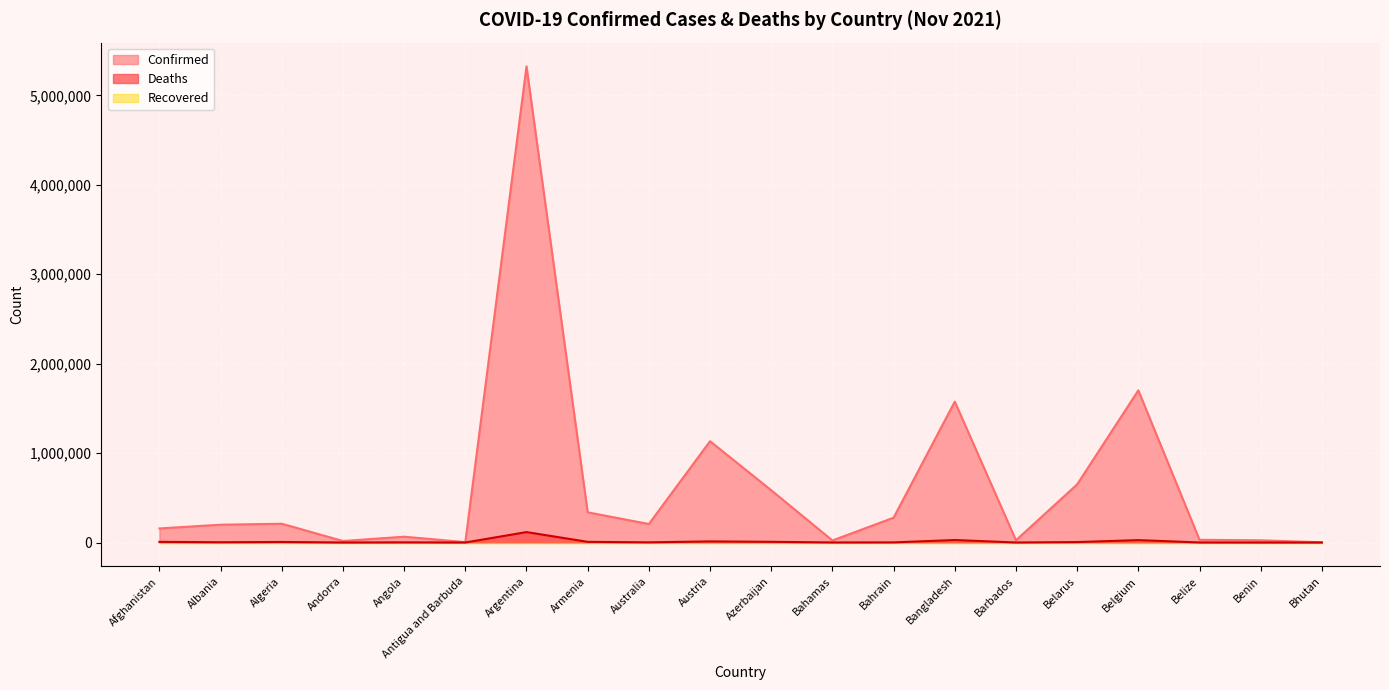

How many lines are shown in the chart?

3